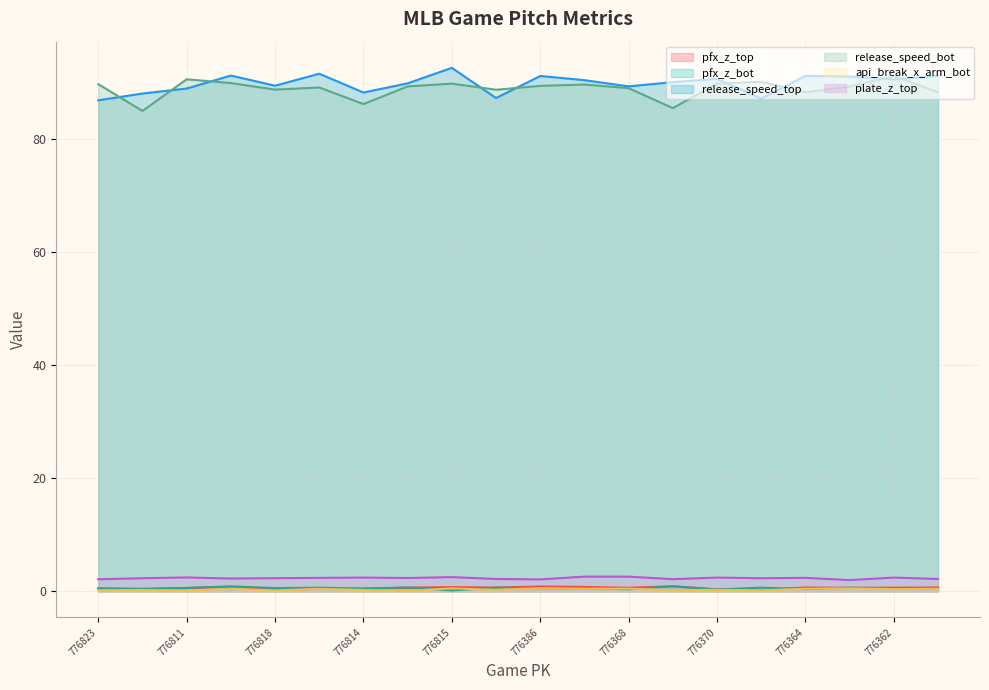

What is the sum of the pfx_z_top values at 776816 and 776370?

1.0